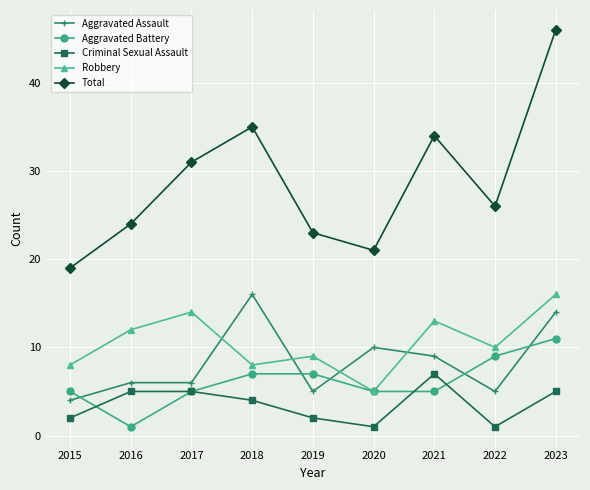

Does the chart have visible grid lines?

Yes